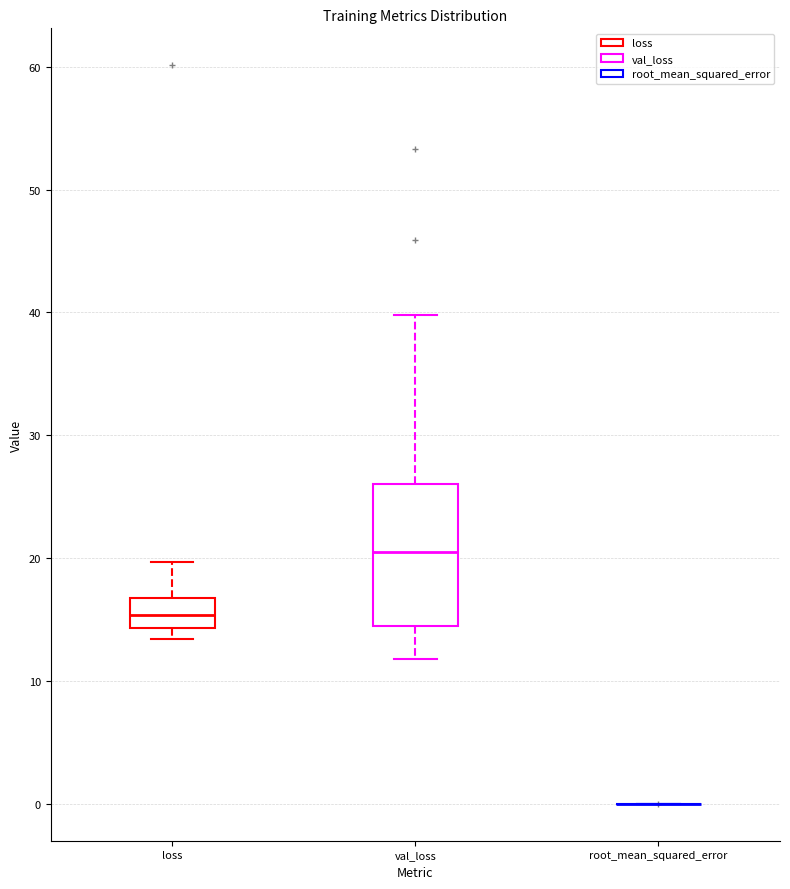

Where is the upper edge of the box for loss on the y-axis? The values are not printed on the chart, so give them approximately, as read against the axis.

17